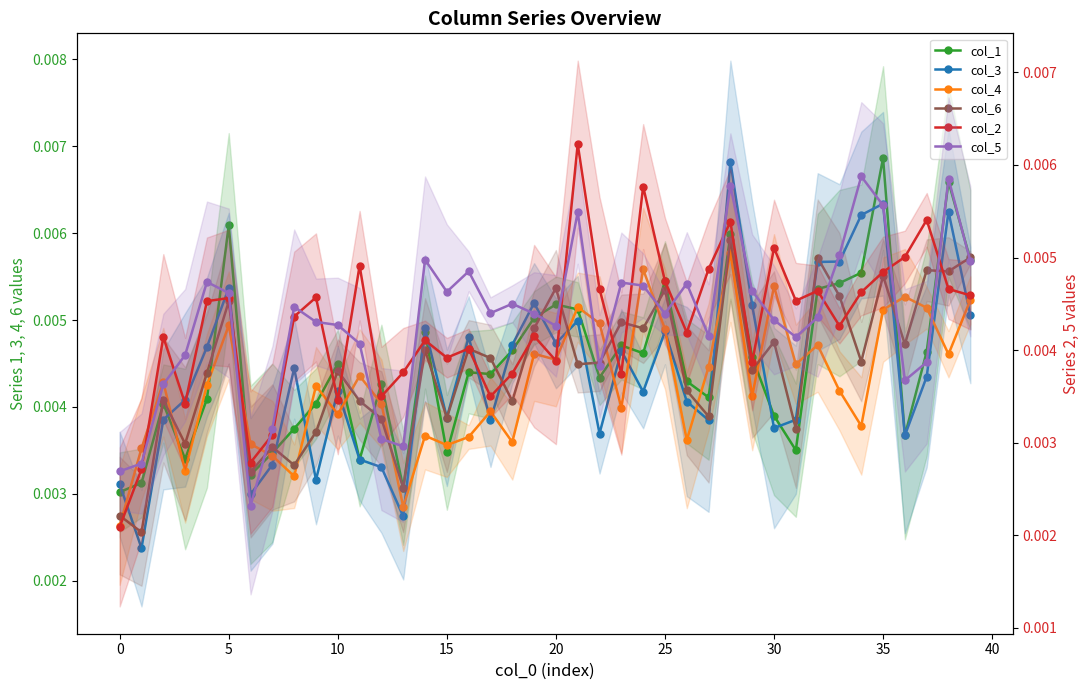

How many lines are shown in the chart?

6